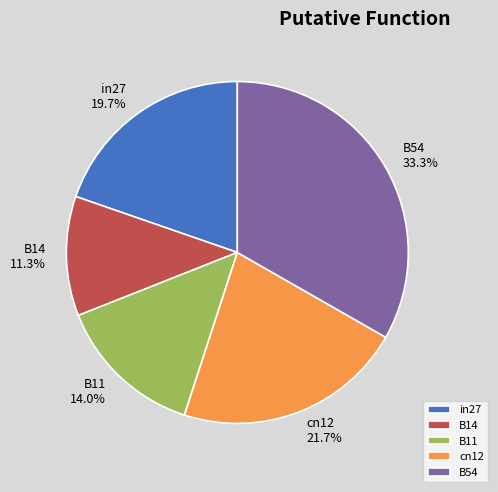

Rank the categories by value from lowest to highest.

B14, B11, in27, cn12, B54